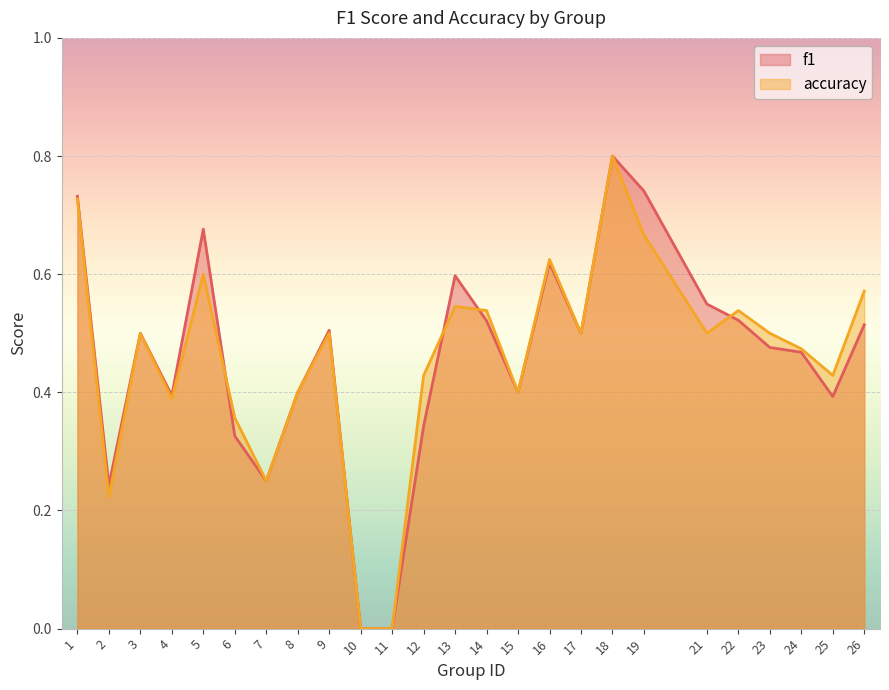

What is the value of the accuracy point at the 20th from the left?

0.5